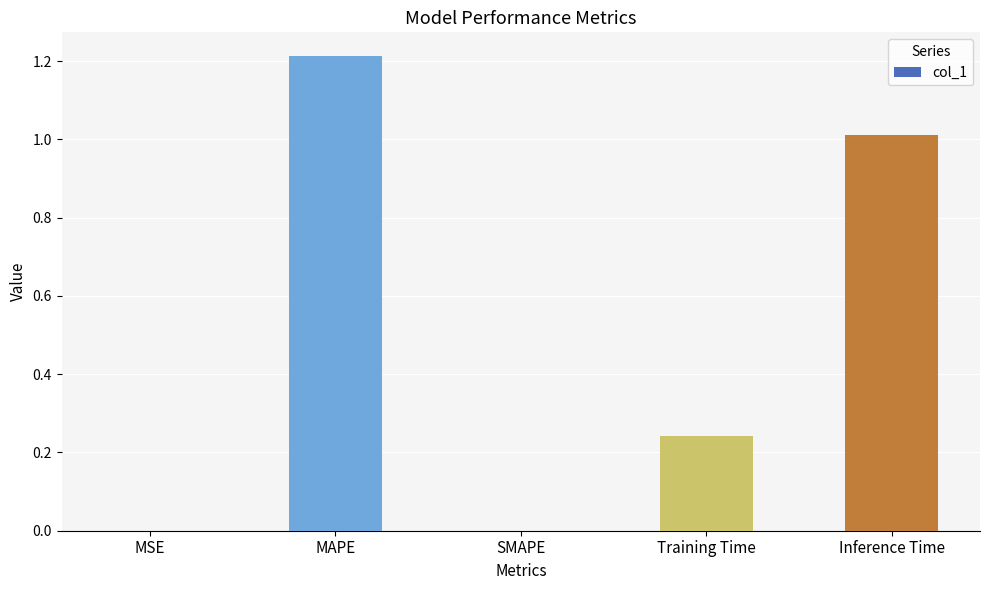

Which category has the highest value across all series?

MAPE